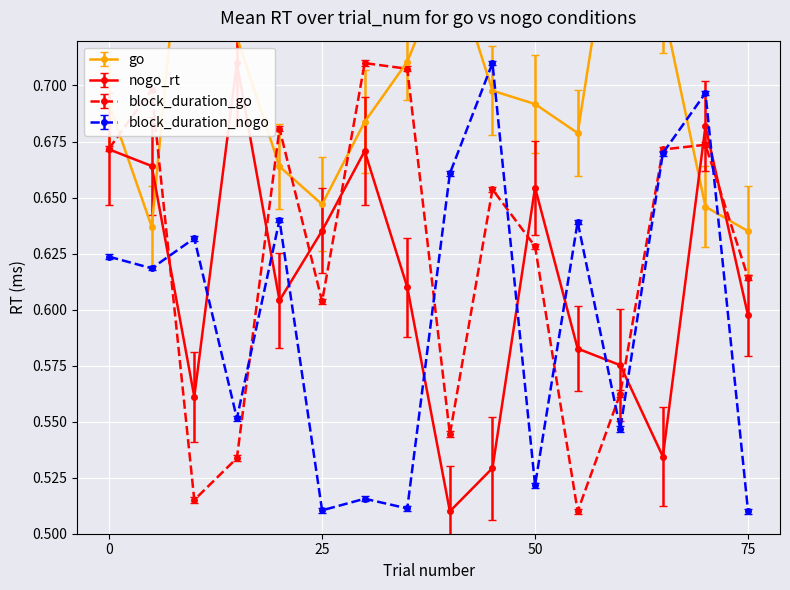

True or false: nogo_rt has more than 1 interior local peaks.

True